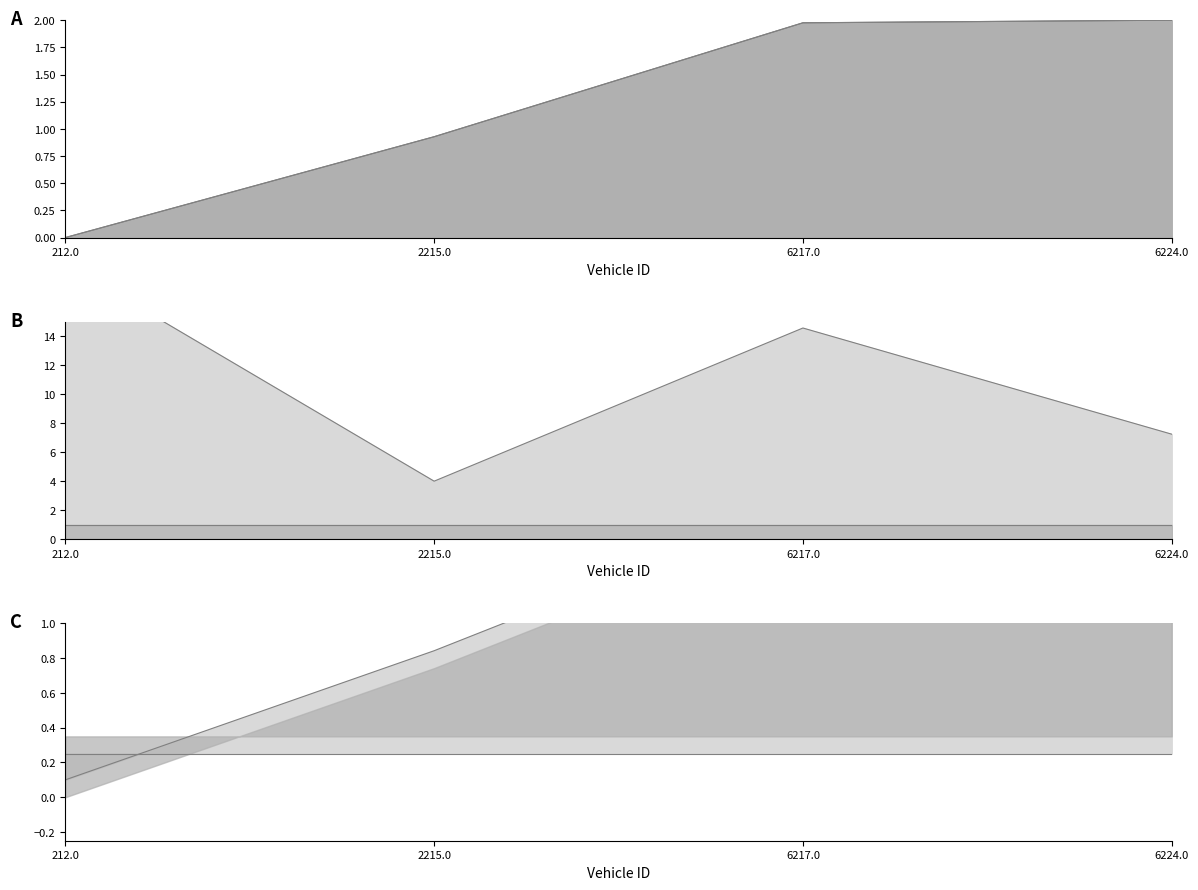

The value of instspeed_low at 2215.0 is 1.0. True or false?

True